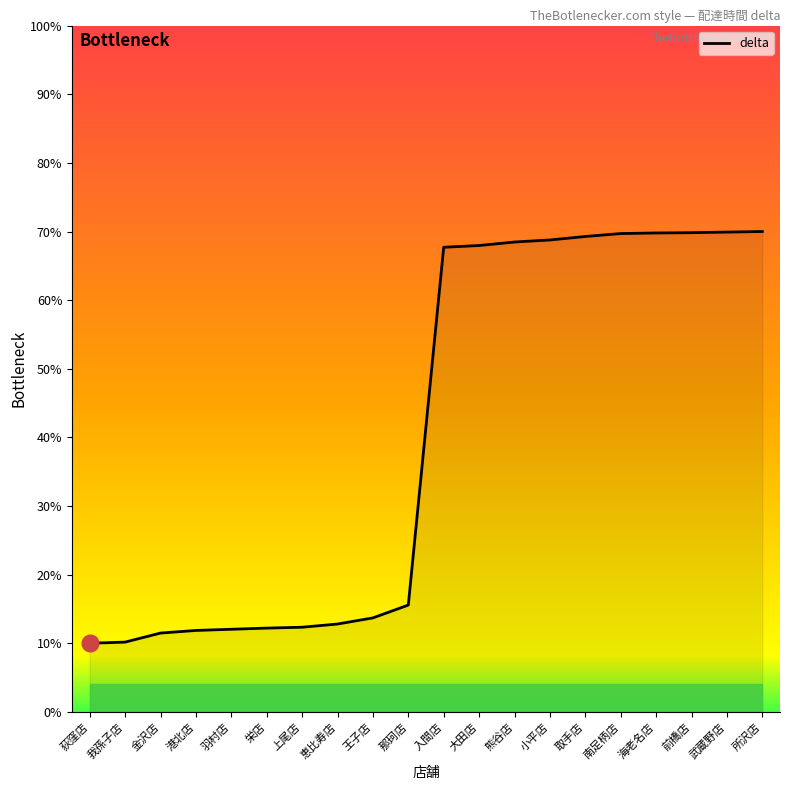

What position from the left is 港北店?

4